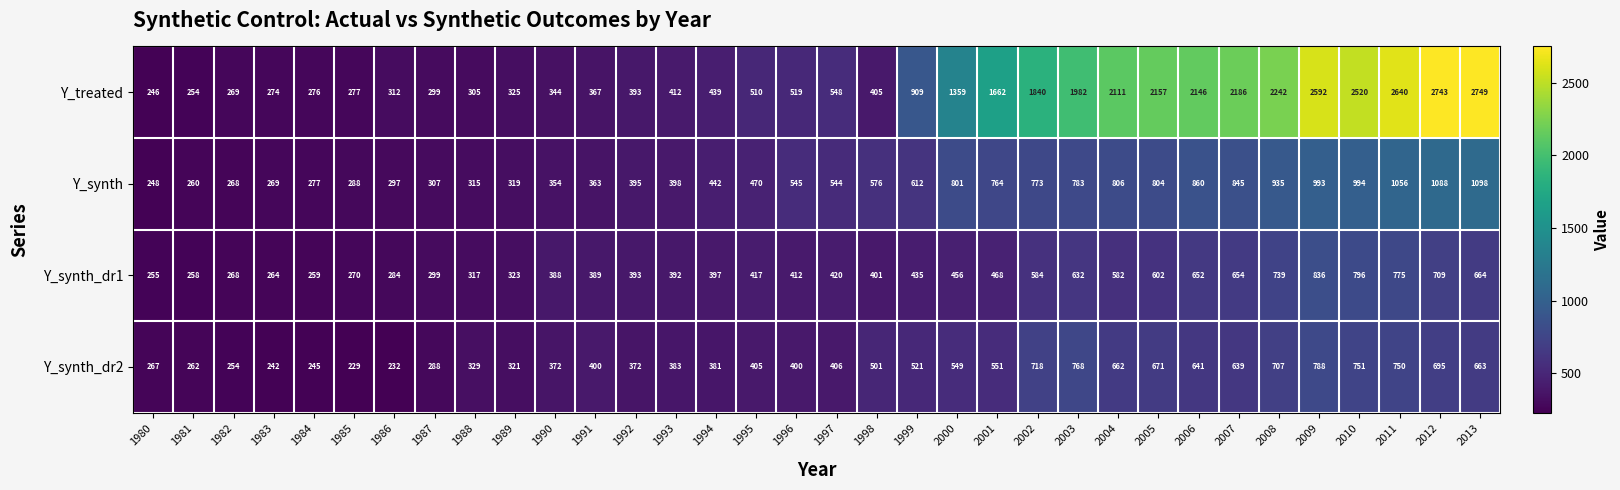

Which category has the highest value in the Y_synth_dr2 series?

2009